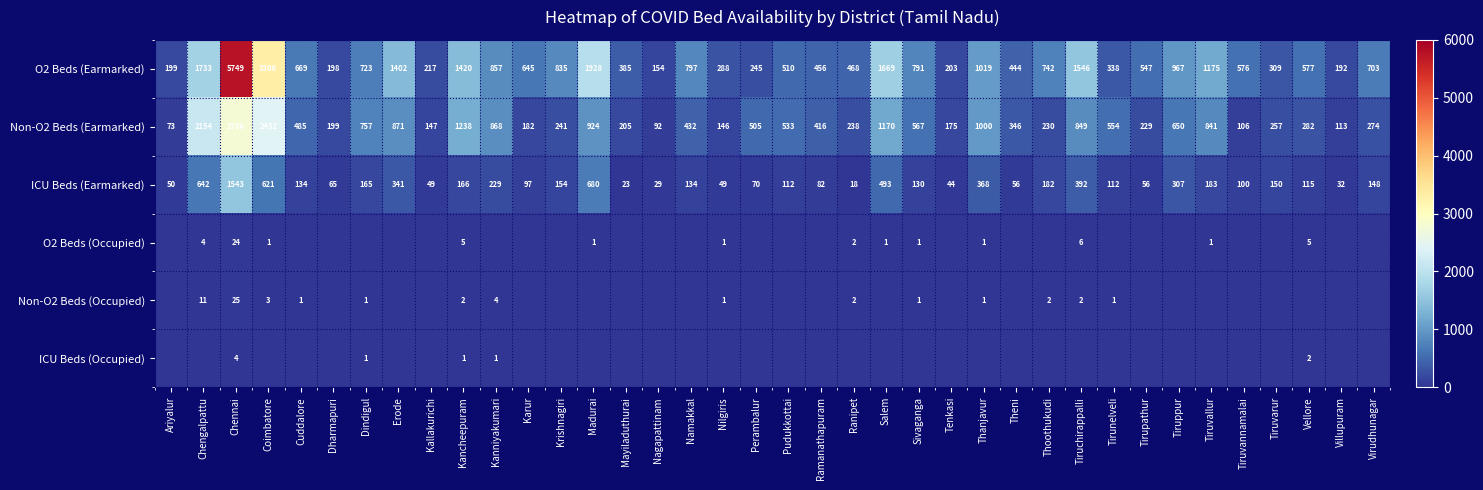

What is the average value of the O2 Beds (Earmarked) series?

921